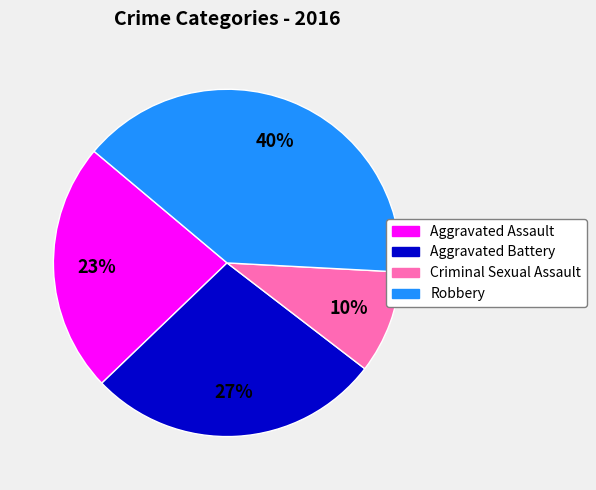

True or false: Aggravated Battery accounts for 27% of the total.

True